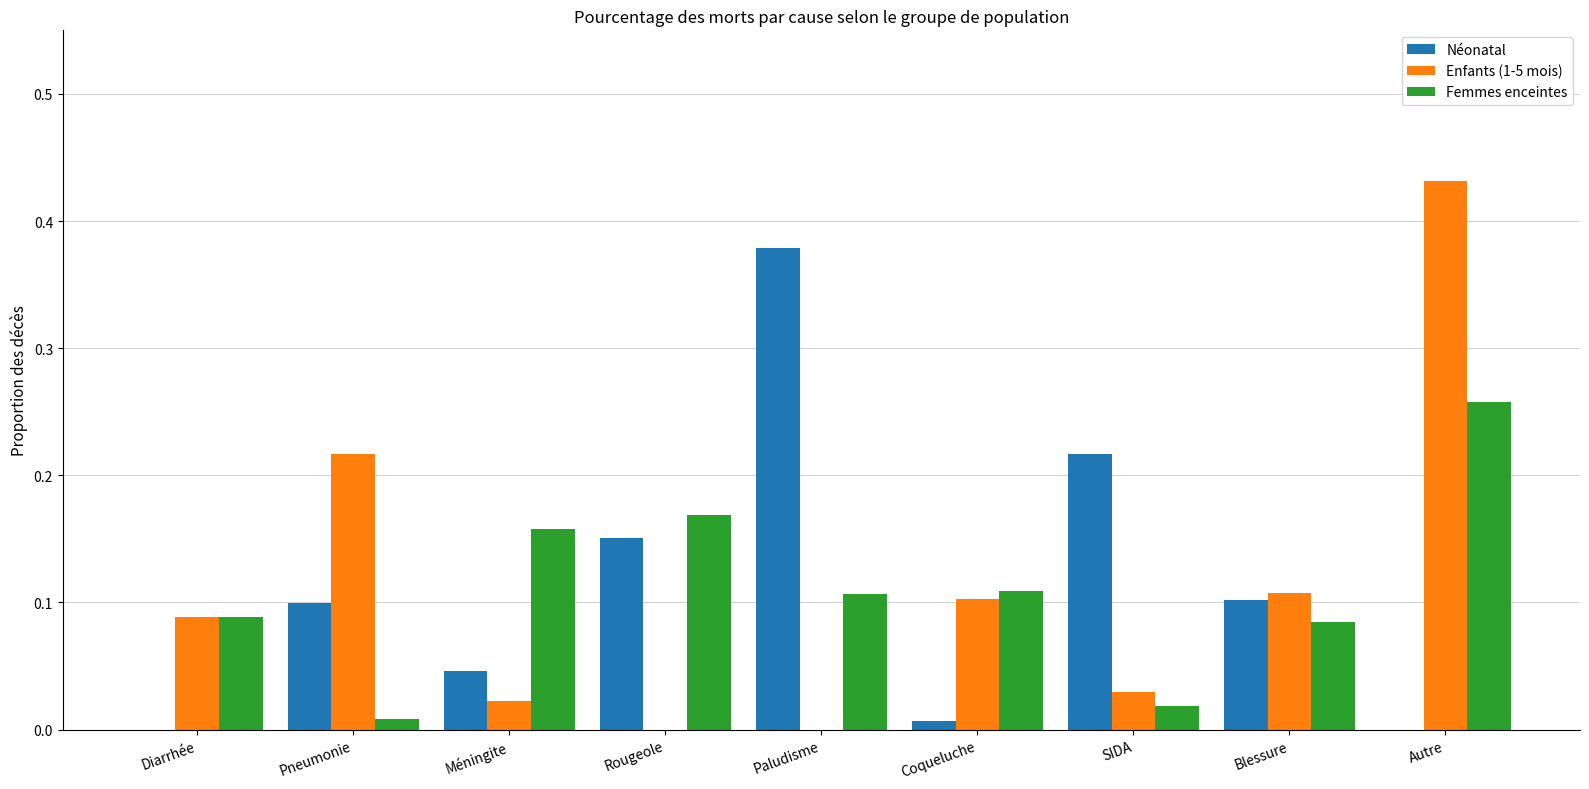

Is the value of Néonatal at Autre greater than the value of Femmes enceintes at Méningite?

No